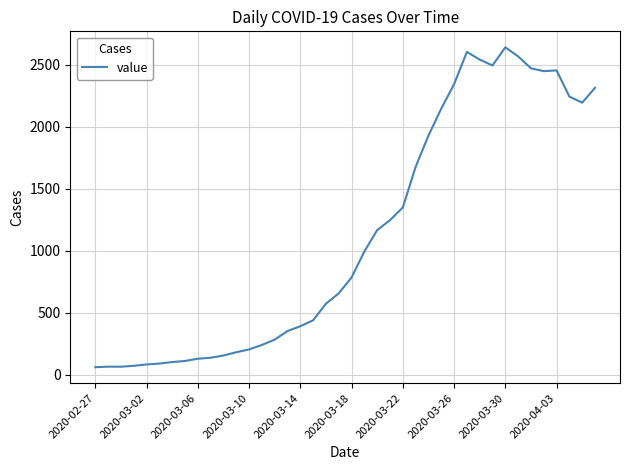

What is the minimum value shown in the chart?

61